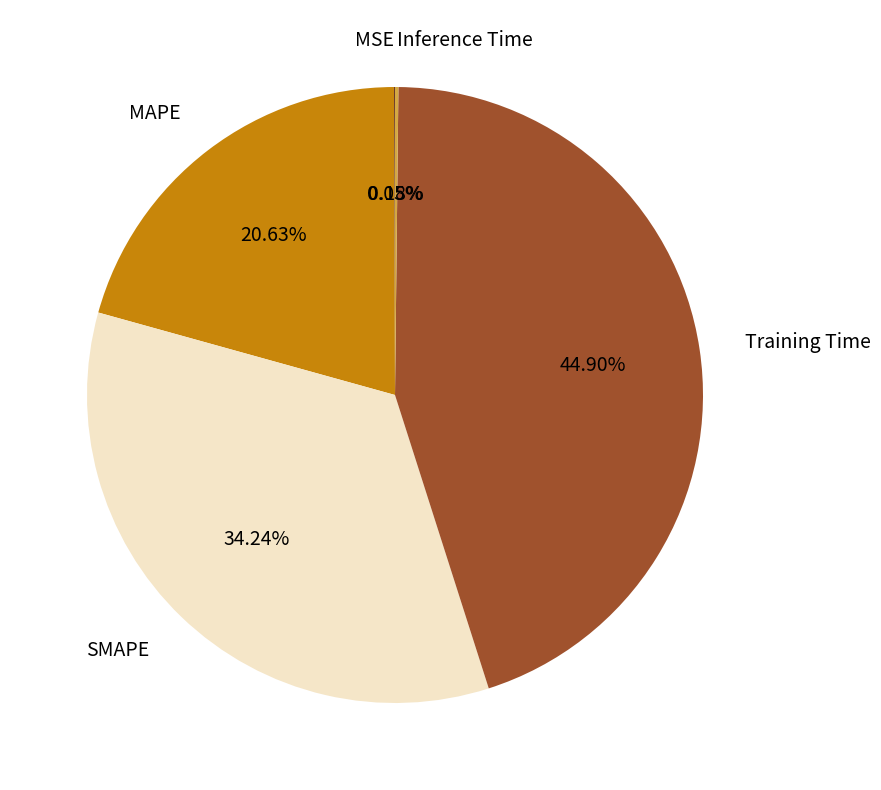

Does Training Time account for over 50% of the chart?

No